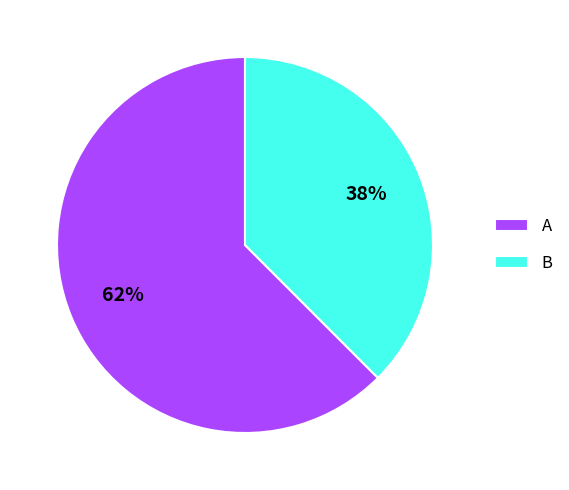

The B slice represents 38% of the pie. True or false?

True